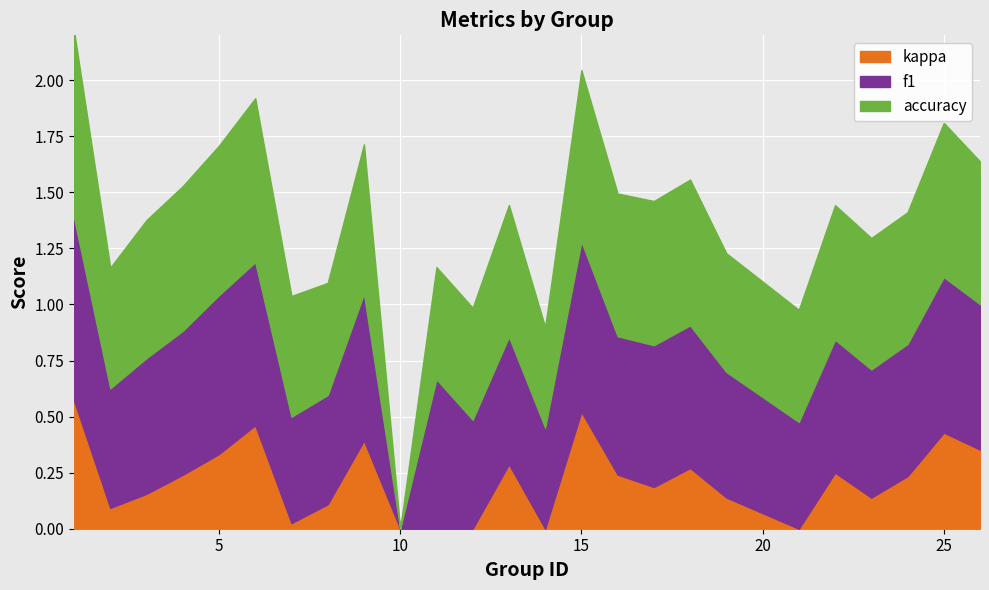

What are all the series names shown in the legend?

kappa, f1, accuracy